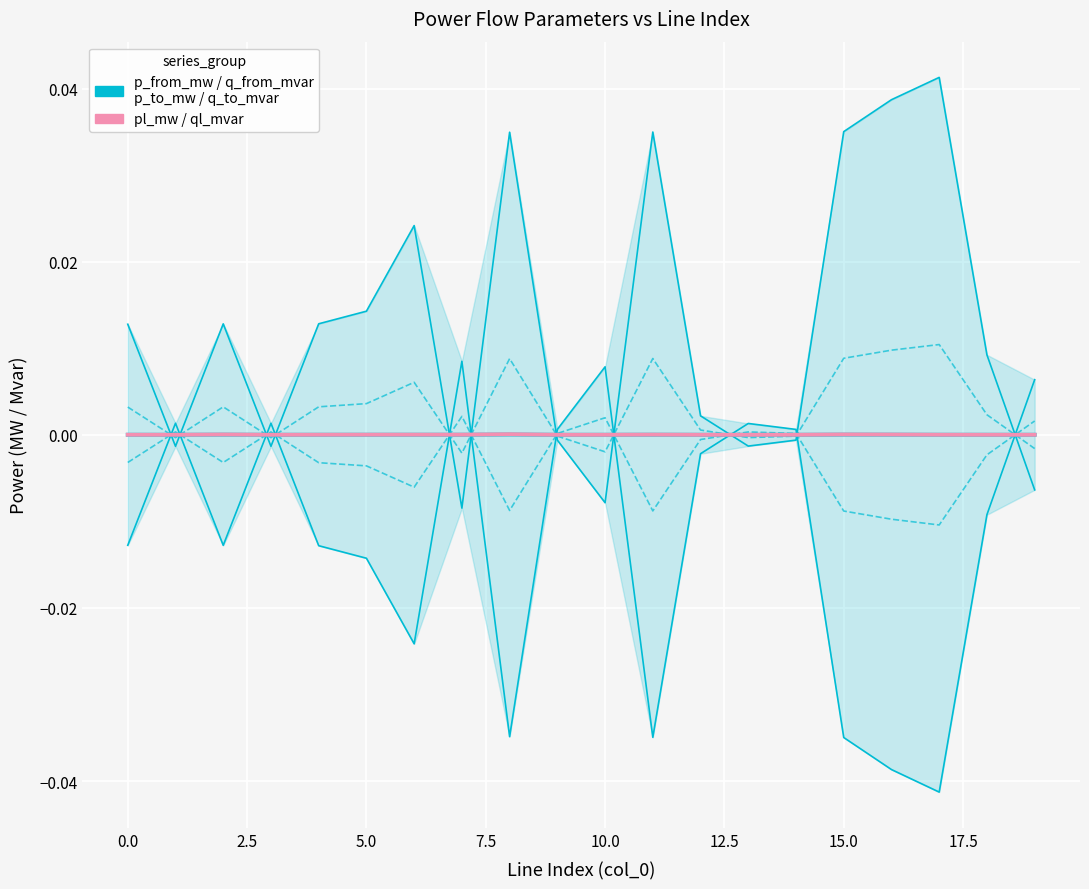

How many intersections are there between q_from_mvar and pl_mw?

11